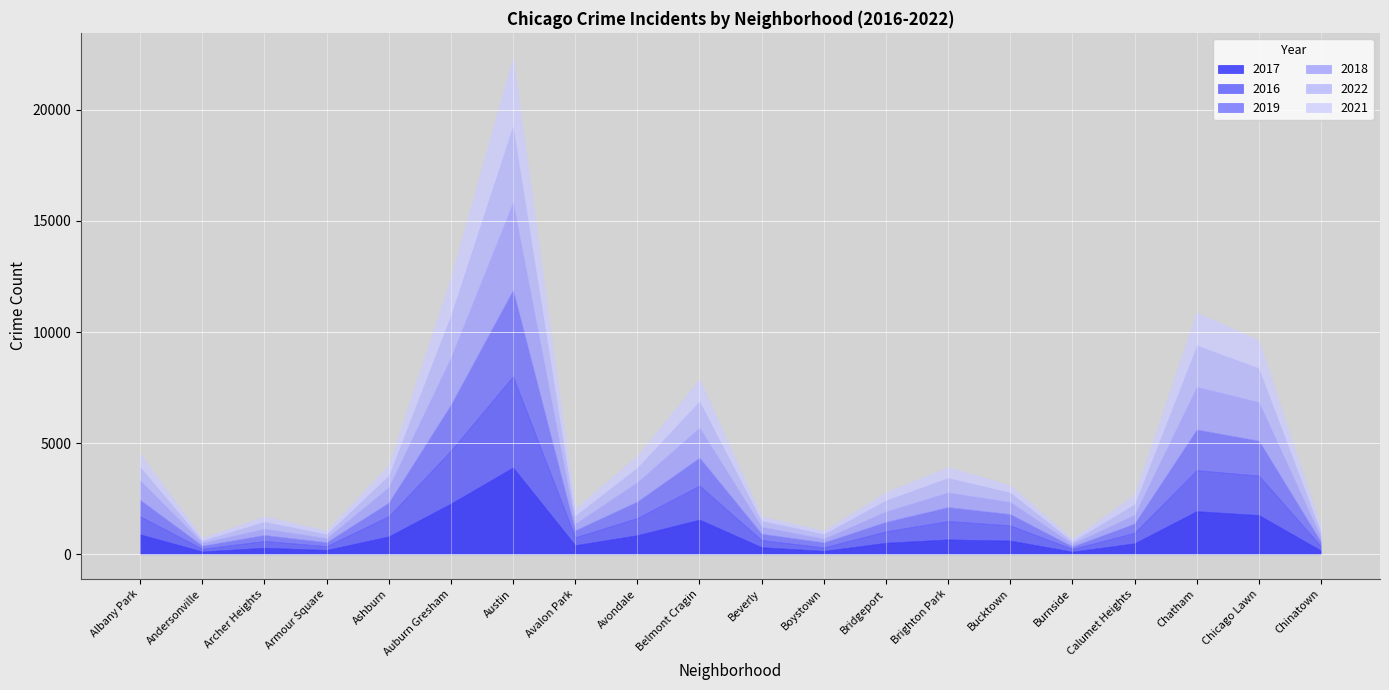

What is the difference between the maximum and minimum values in the 2017 series?

3789